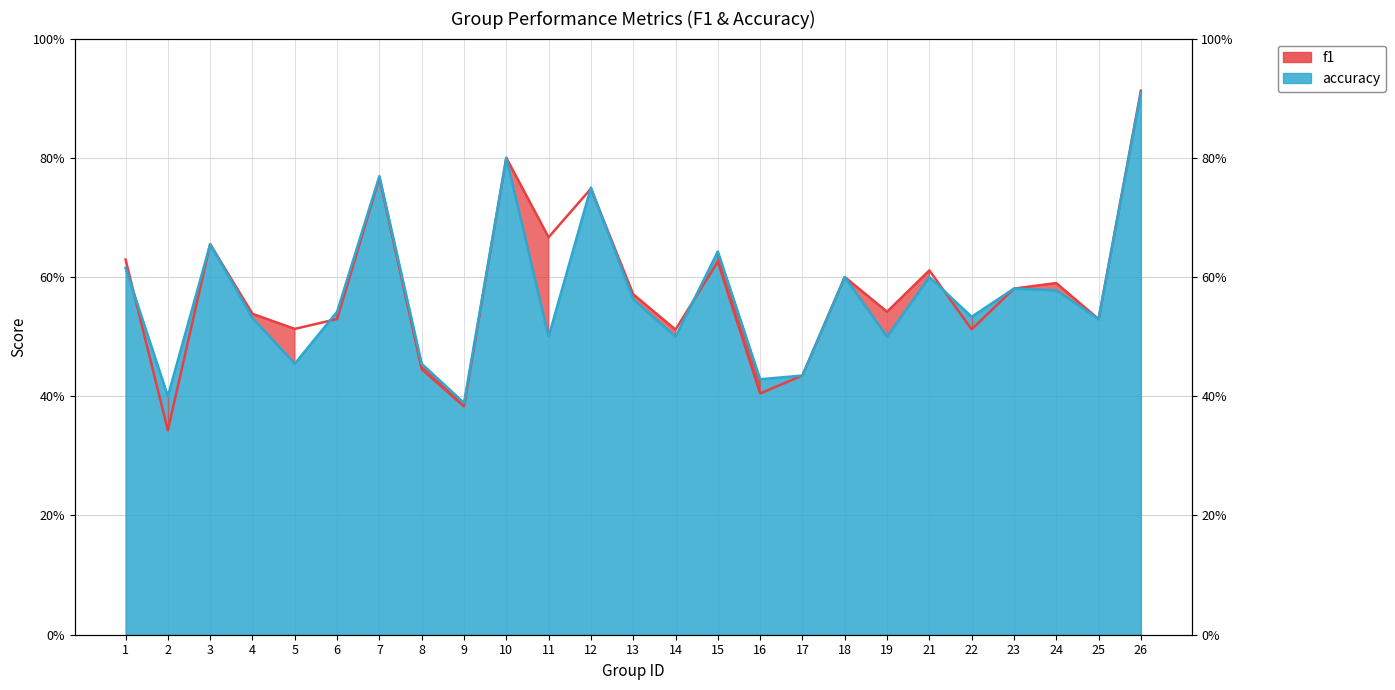

At which category does f1 reach its first local peak?

3